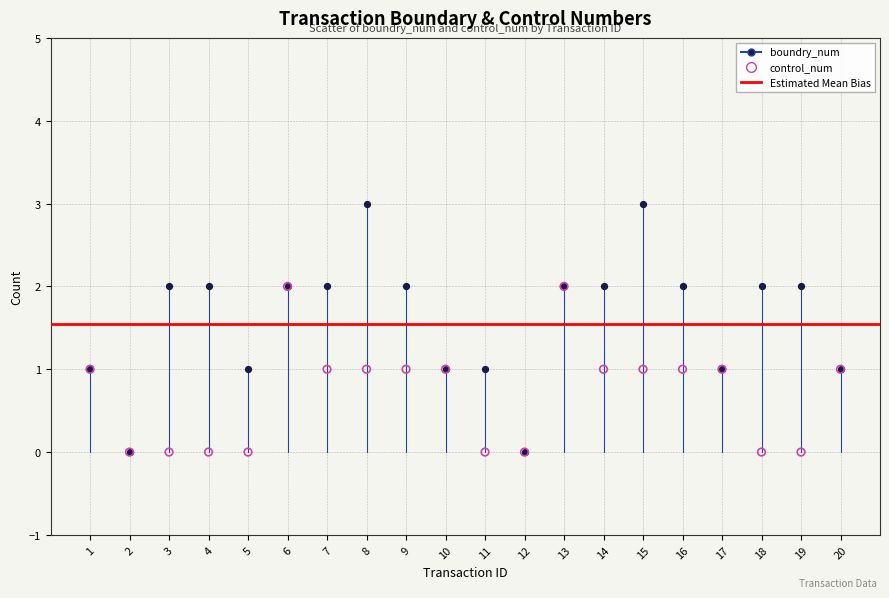

Which series has the widest spread of Y values?

boundry_num